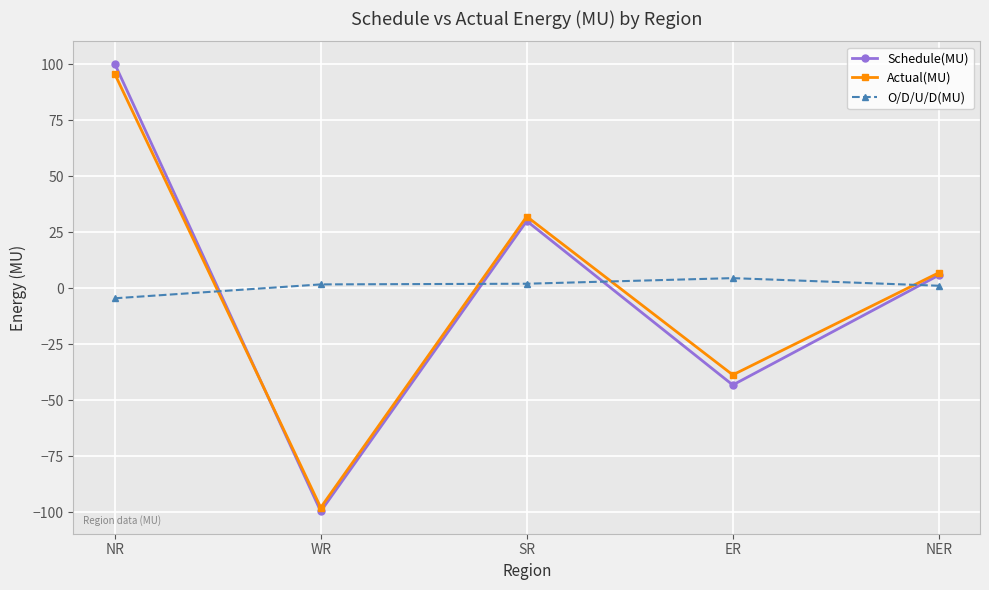

What is the sum of the O/D/U/D(MU) values at SR and ER?

6.5